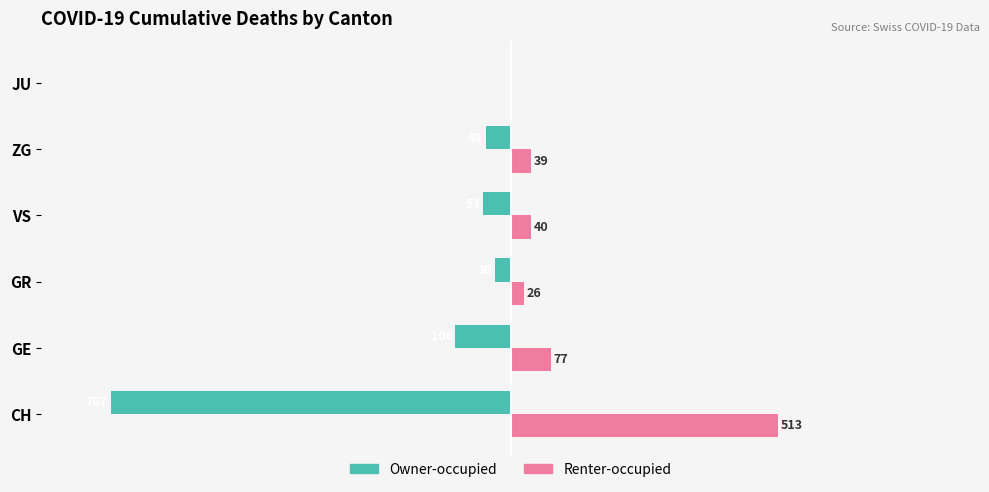

At which label is Renter-occupied closest to 256?

GE